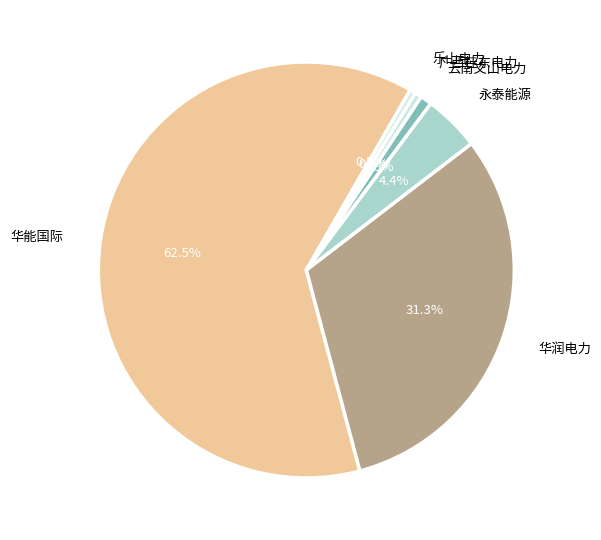

Which slice represents more than half of the pie?

华能国际